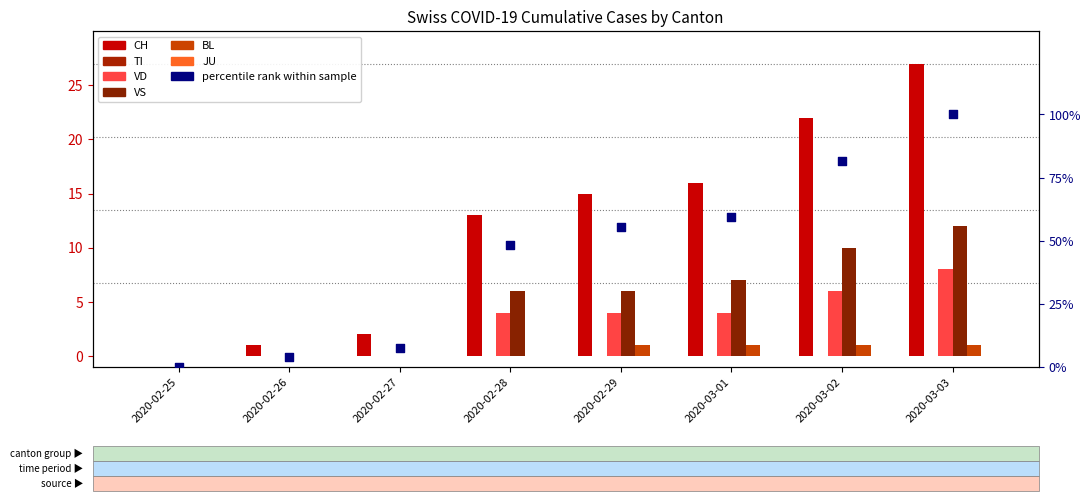

What is the total value across all series at 2020-03-02?

39